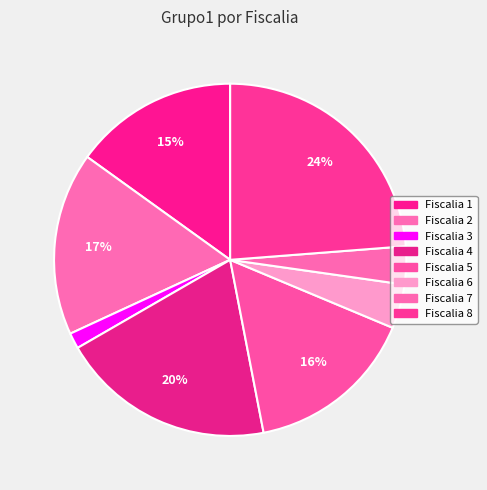

What is the smallest slice in the pie chart?

Fiscalia 3